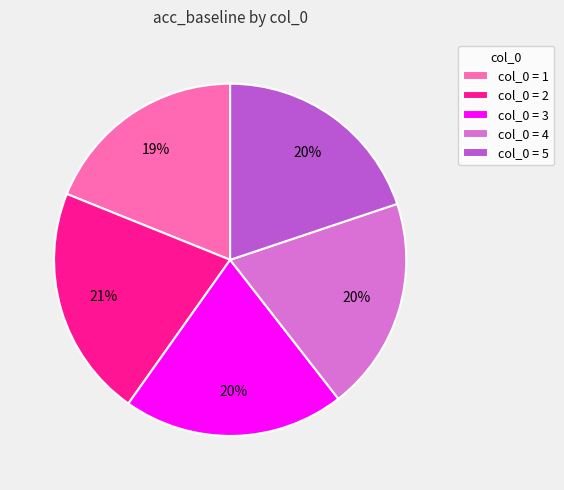

What percentage is the col_0 = 4 slice, to the nearest percent?

20%